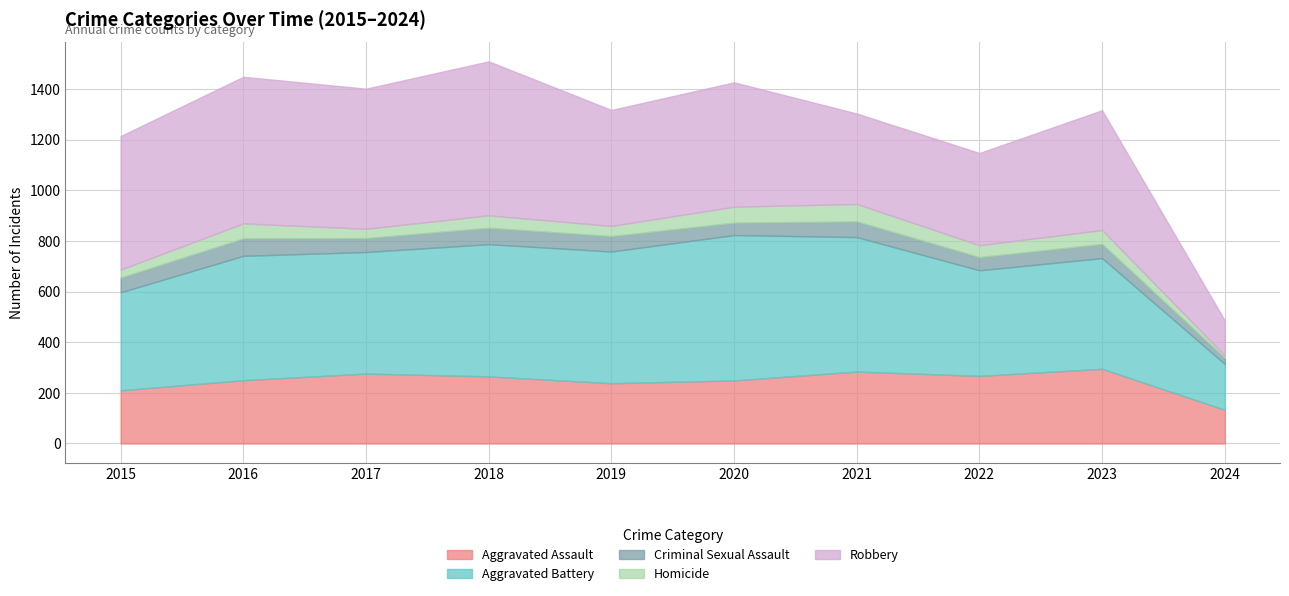

What is the spread (max minus min) of values at 2016?

520